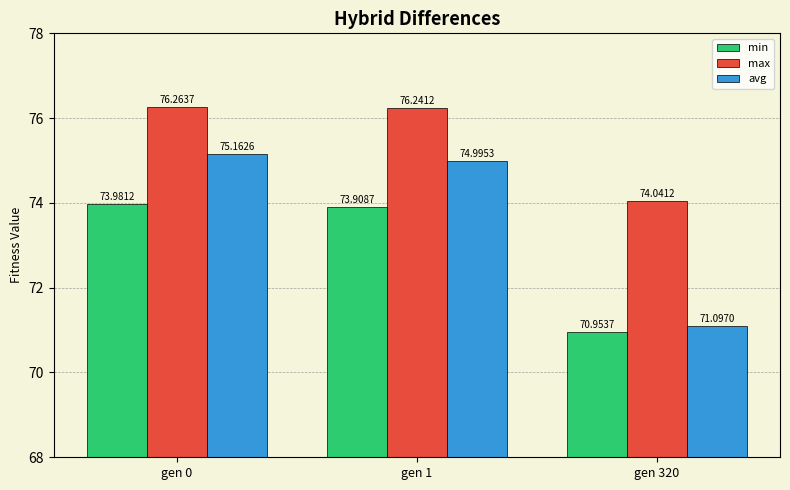

At how many categories does at least one series exceed 73?

3